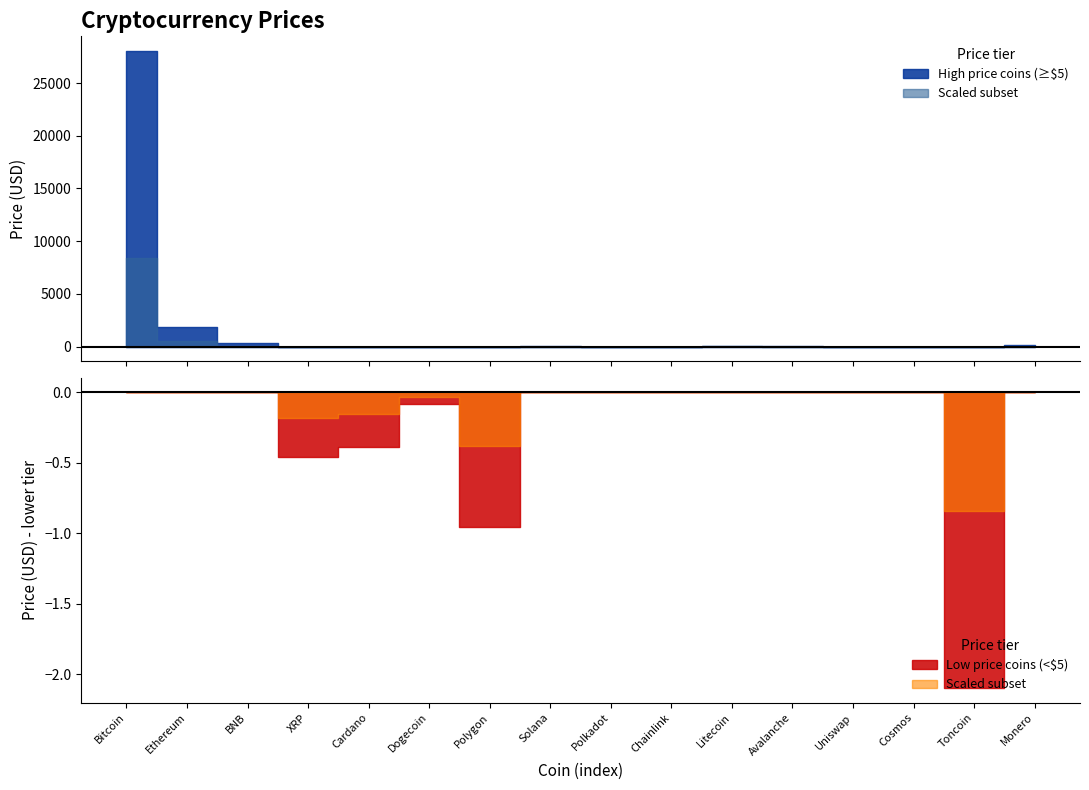

Where is the first local maximum?

Solana